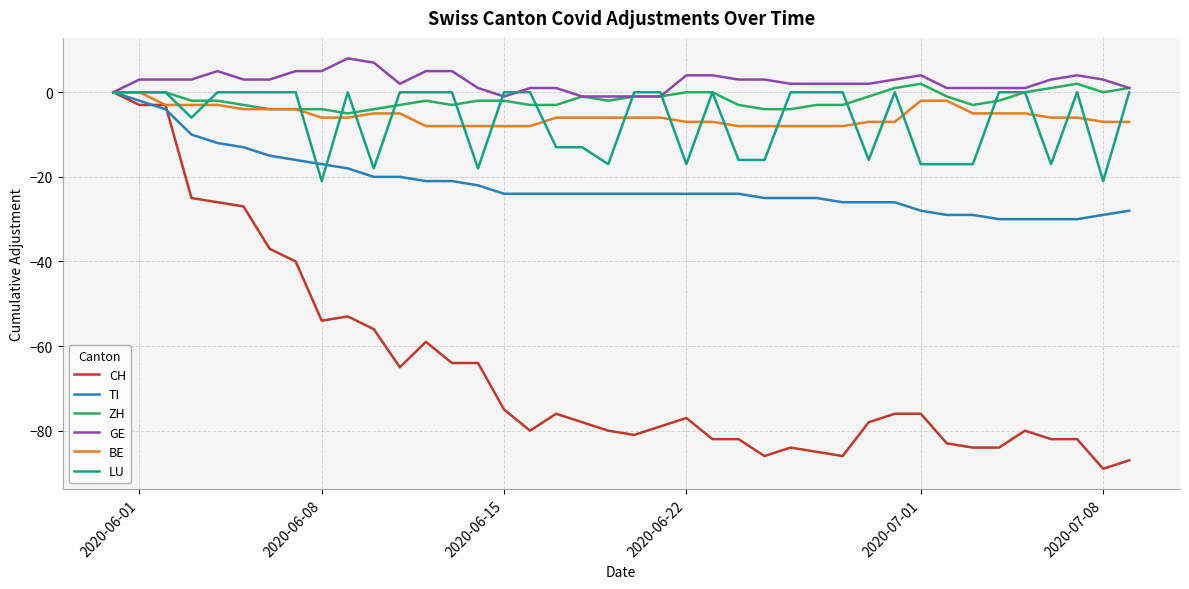

What is the highest value of the GE series?

8